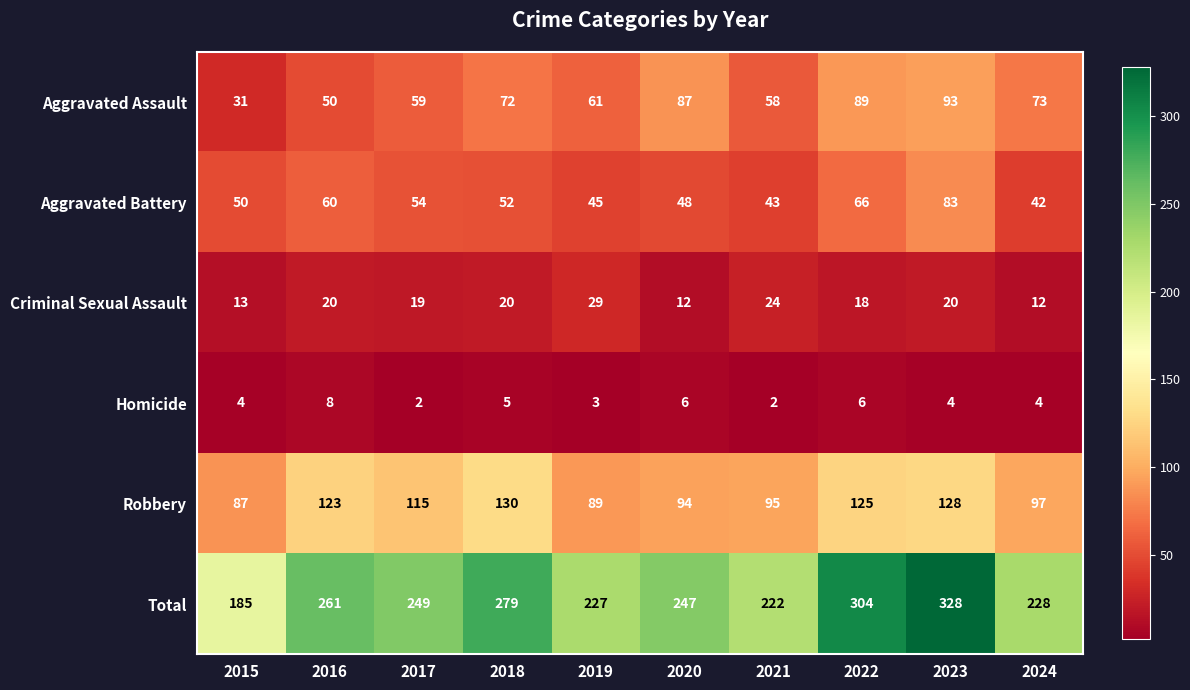

What is the smallest value displayed?

2